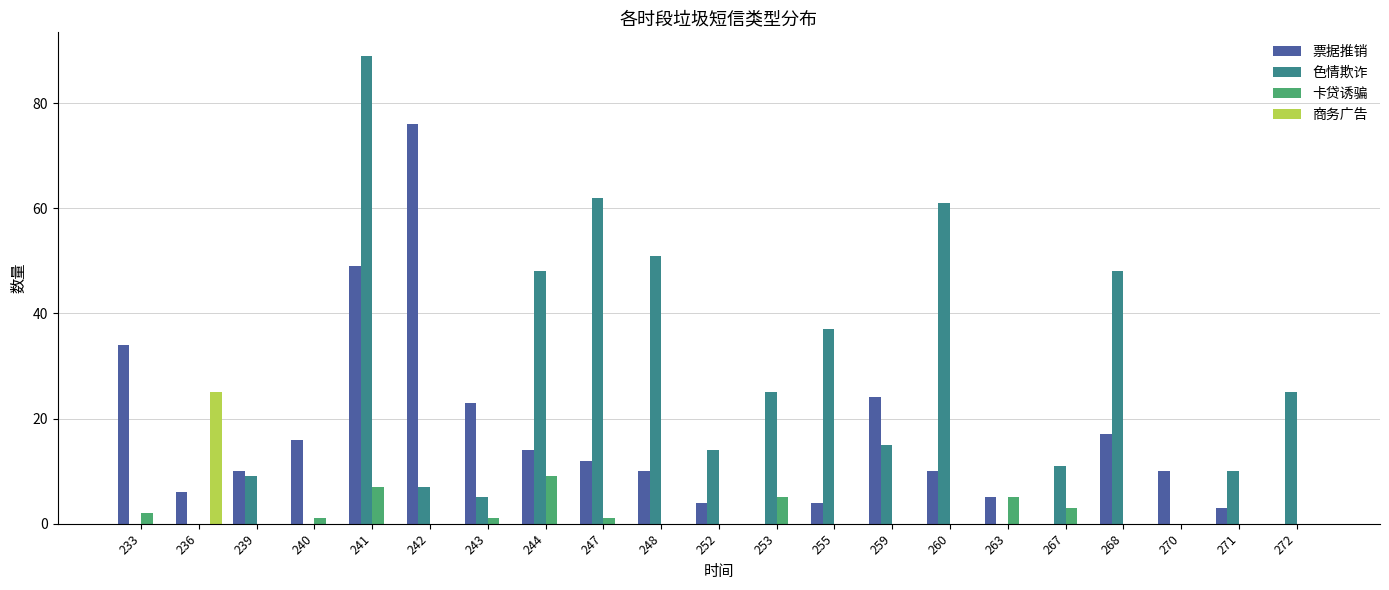

What is the highest value of the 色情欺诈 series?

89